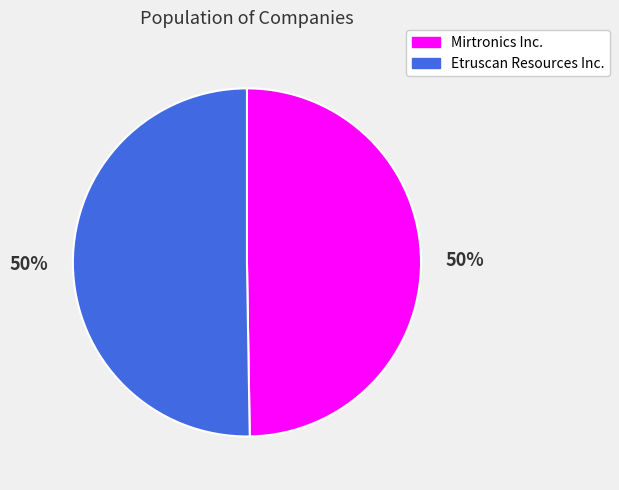

To the nearest percent, what percentage of the pie is Etruscan Resources Inc.?

50%